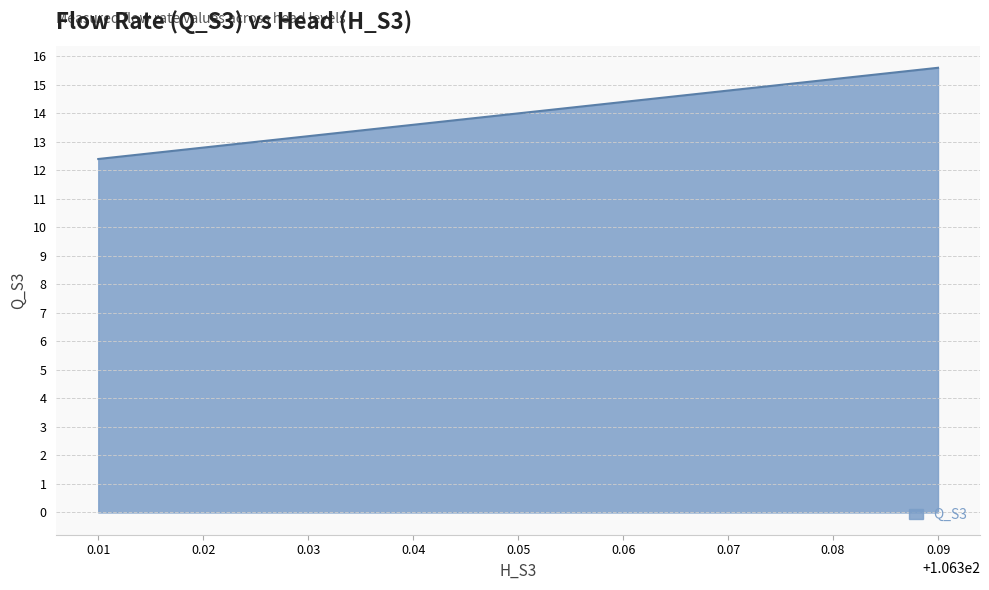

What is the difference between the second highest and second lowest values?

2.4